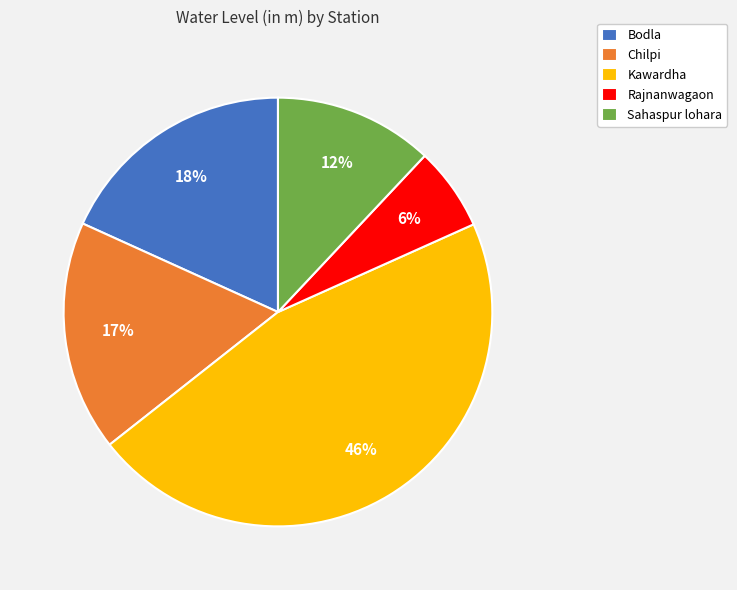

How many segments does this pie chart have?

5